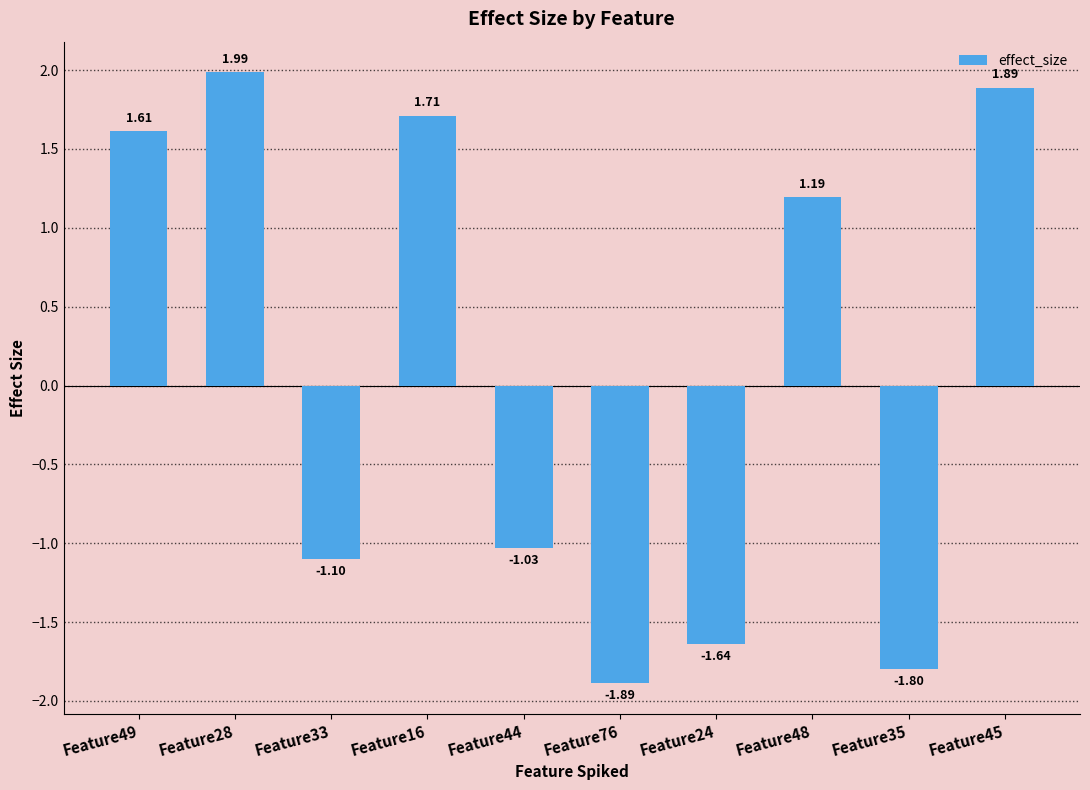

True or false: the data shows 0.3 at Feature48.

False